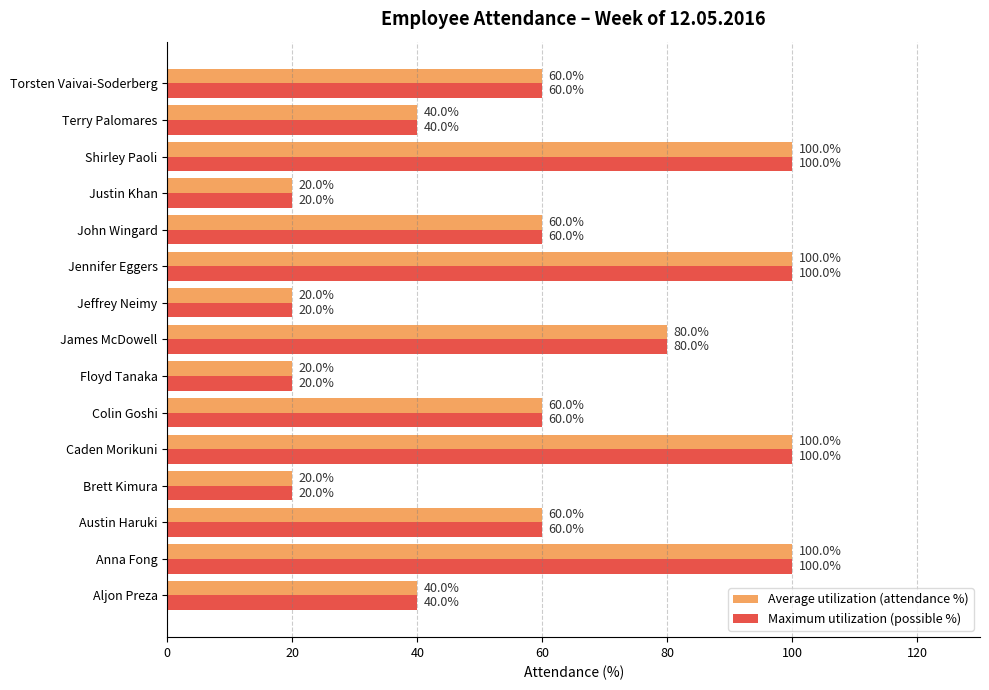

Is it true that Average utilization (attendance %) equals 80 at James McDowell?

True